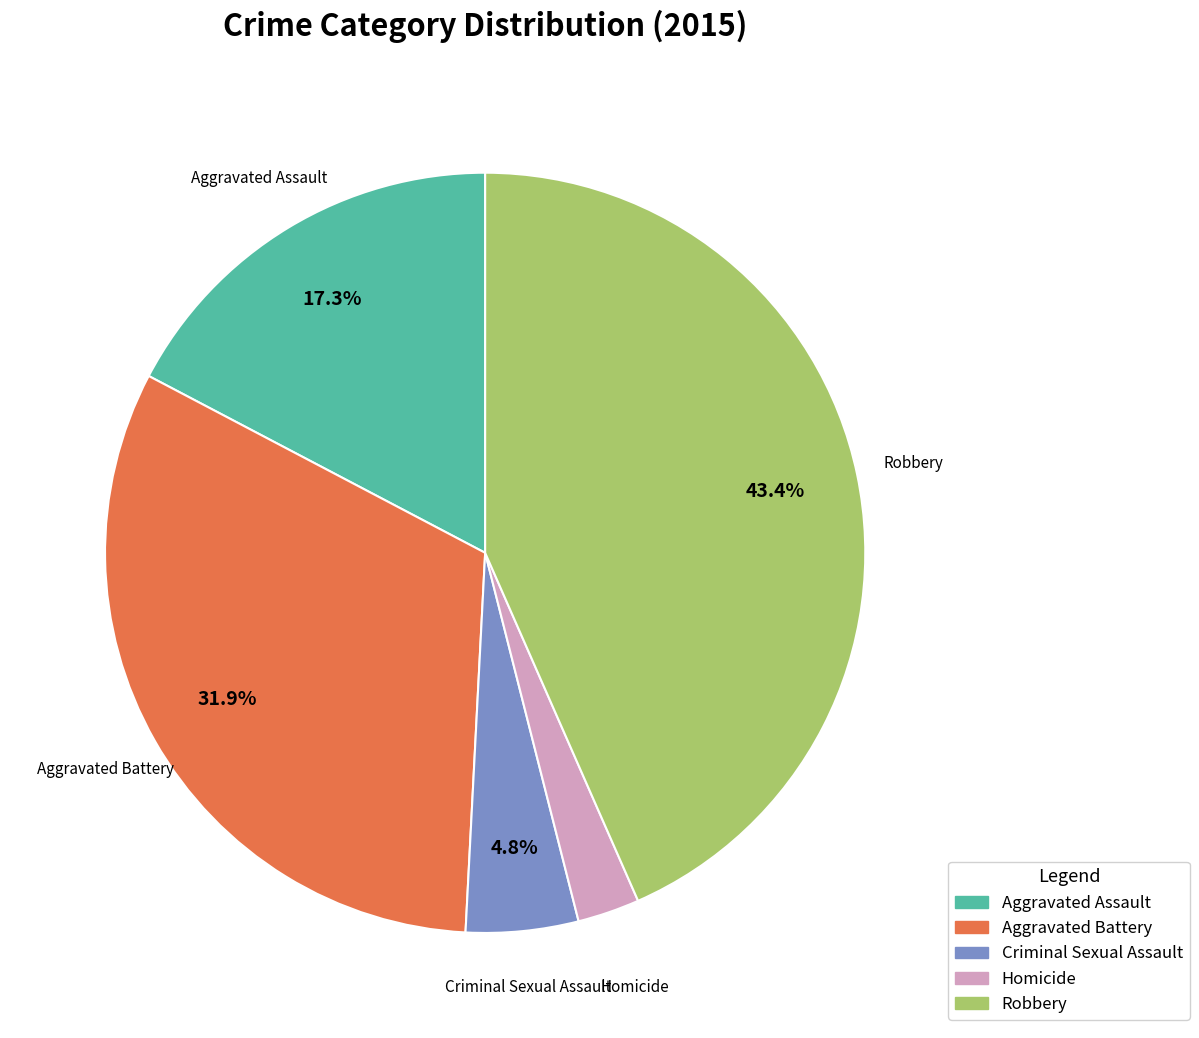

How many segments does this pie chart have?

5